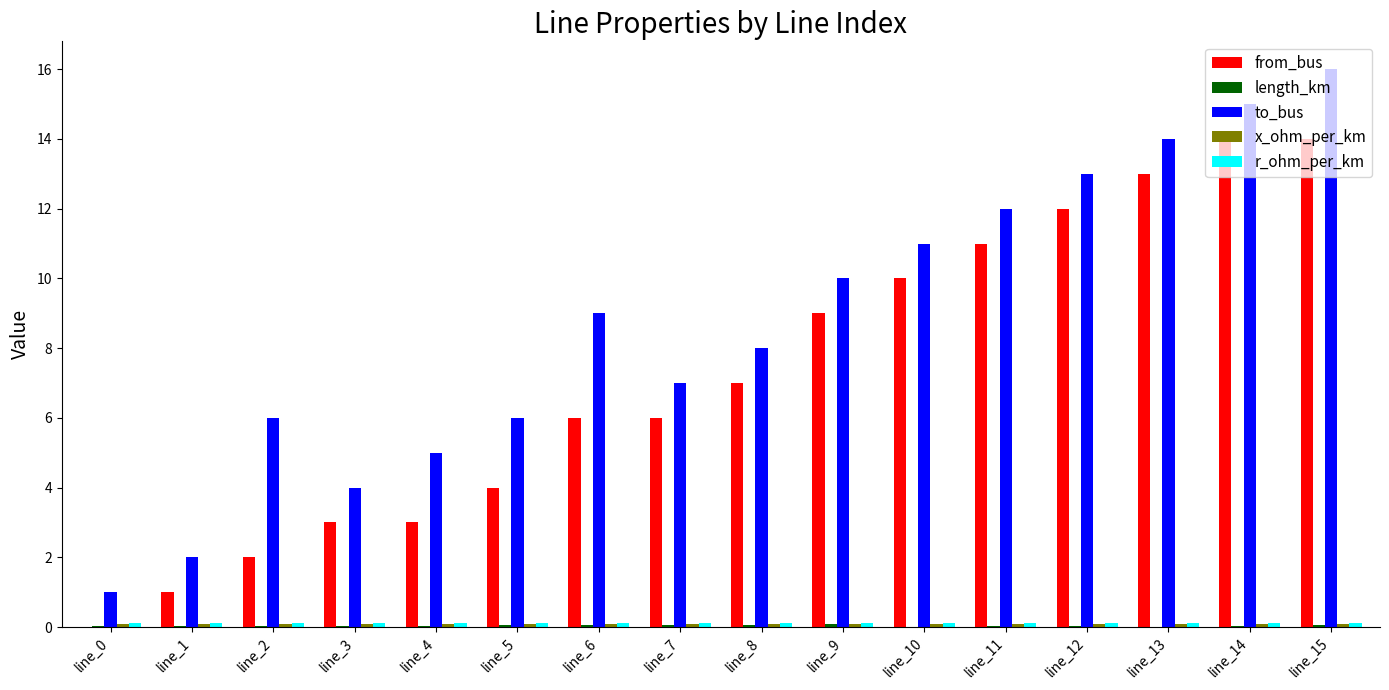

What is the greatest value displayed?

16.0